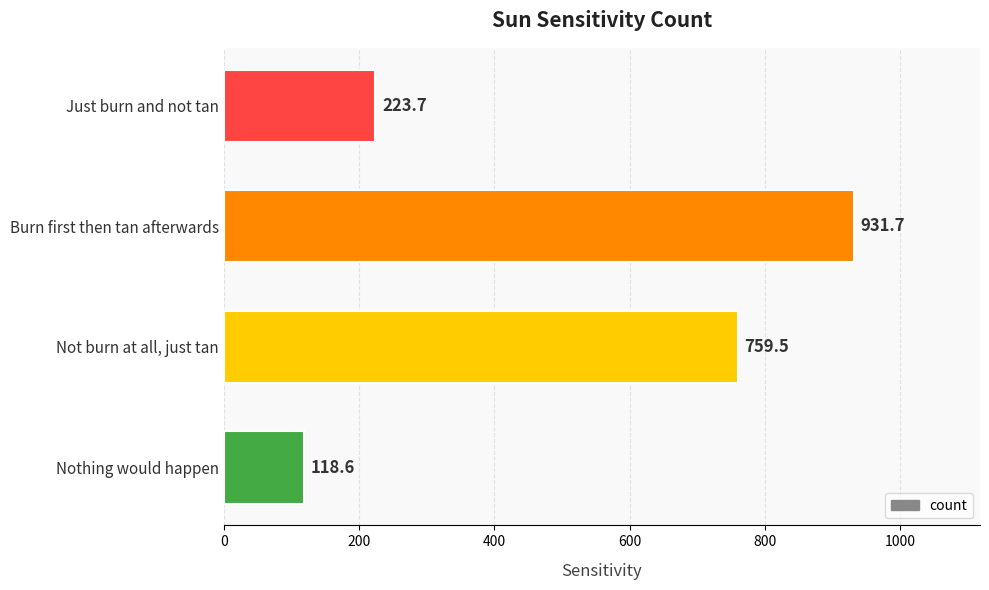

What is the difference between the maximum and minimum values?

813.1